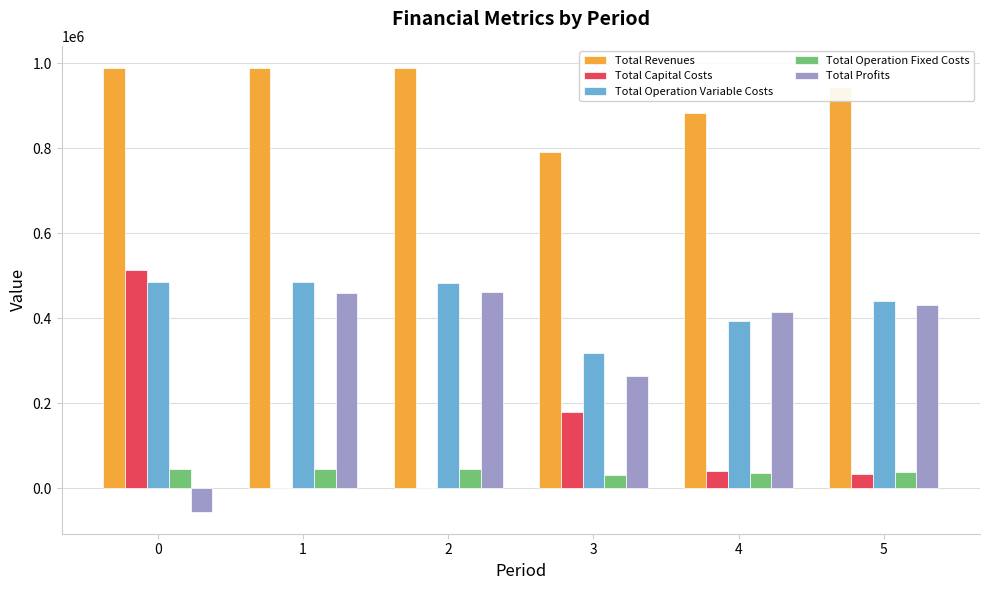

How many series are shown in this chart?

5